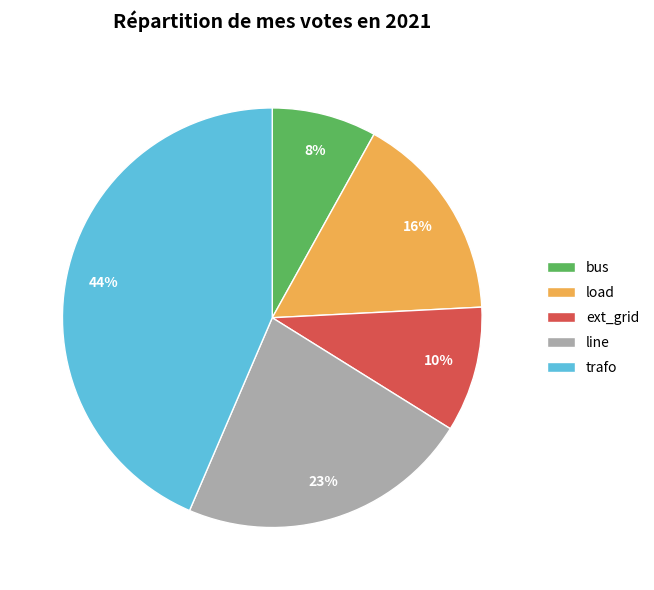

How many segments does this pie chart have?

5